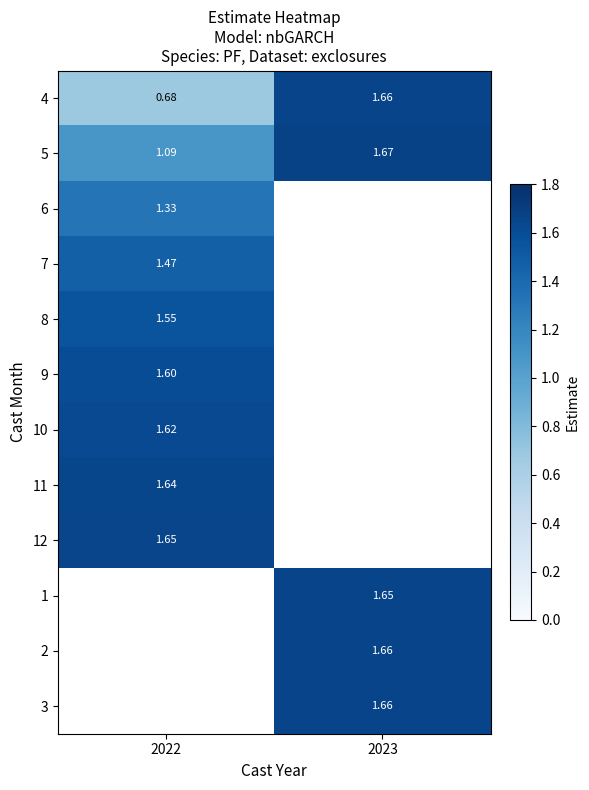

What is the sum of the 5 values at 2023 and 2022?

2.8